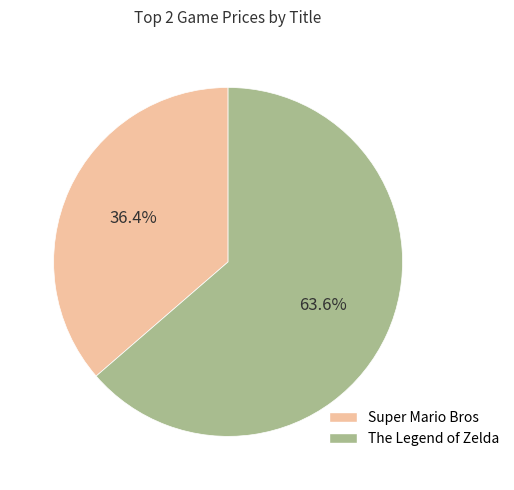

To the nearest percent, what percentage of the pie is Super Mario Bros?

36%